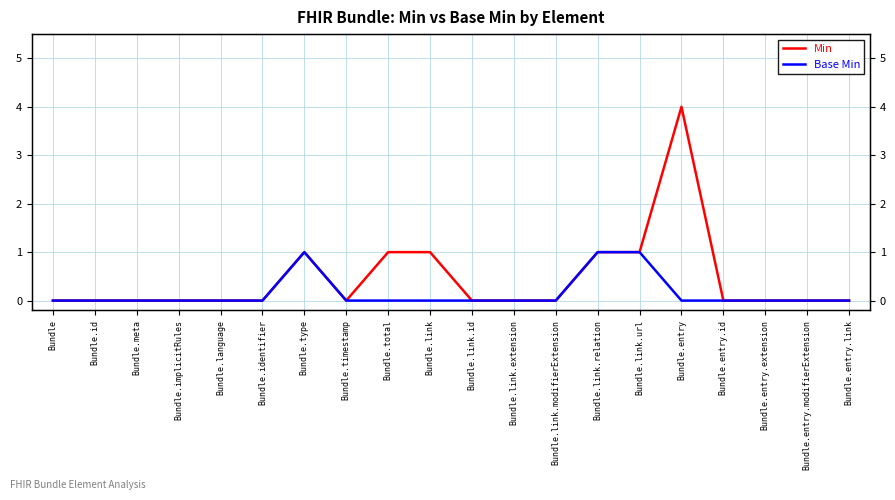

Count the Min values in the range 0 to 1.

19